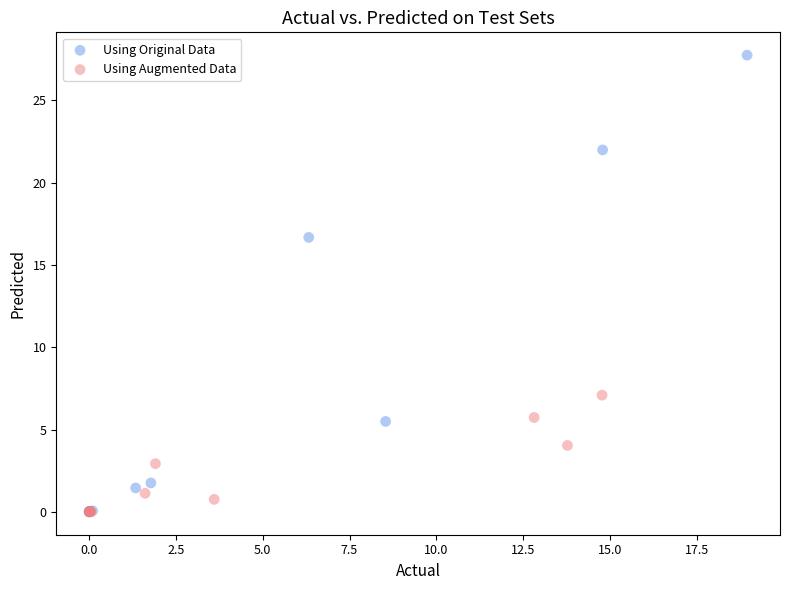

Which series has the largest Y range (max minus min)?

Using Original Data